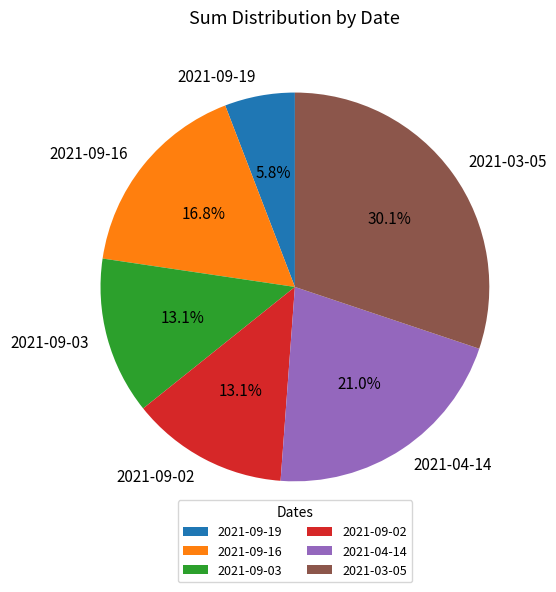

Does 2021-09-19 represent more than half of the total?

No